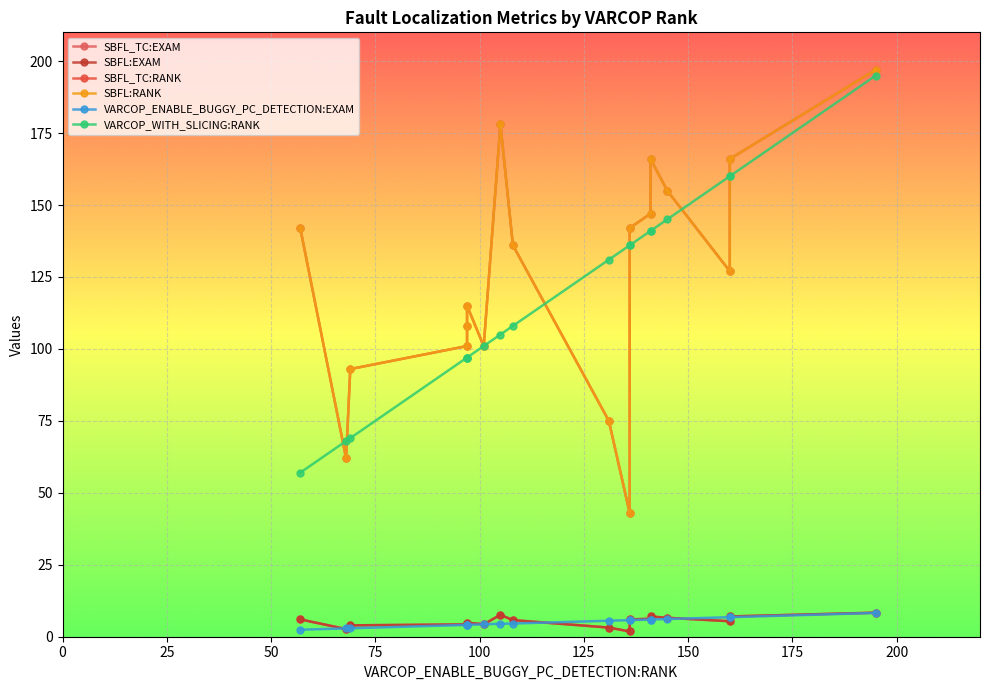

True or false: SBFL_TC:EXAM and VARCOP_ENABLE_BUGGY_PC_DETECTION:EXAM intersect in this chart.

True